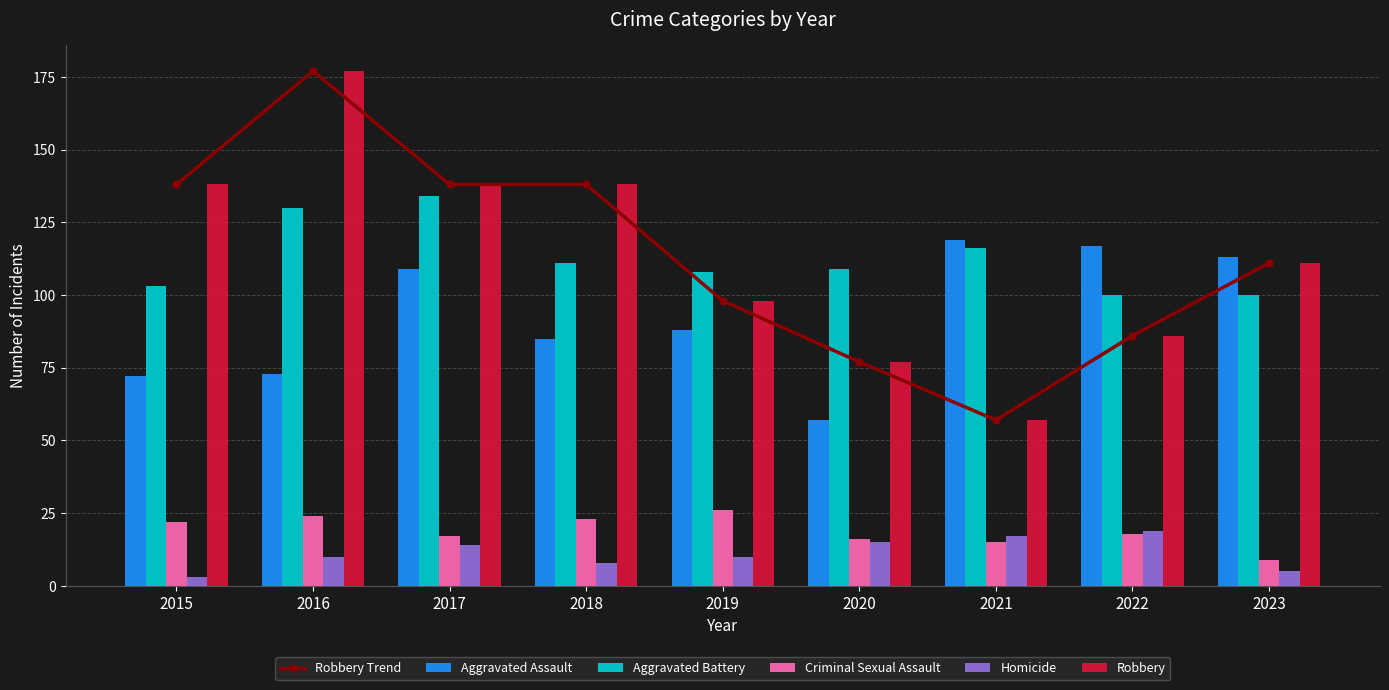

List the labels in order of Aggravated Battery value, smallest first.

2022, 2023, 2015, 2019, 2020, 2018, 2021, 2016, 2017